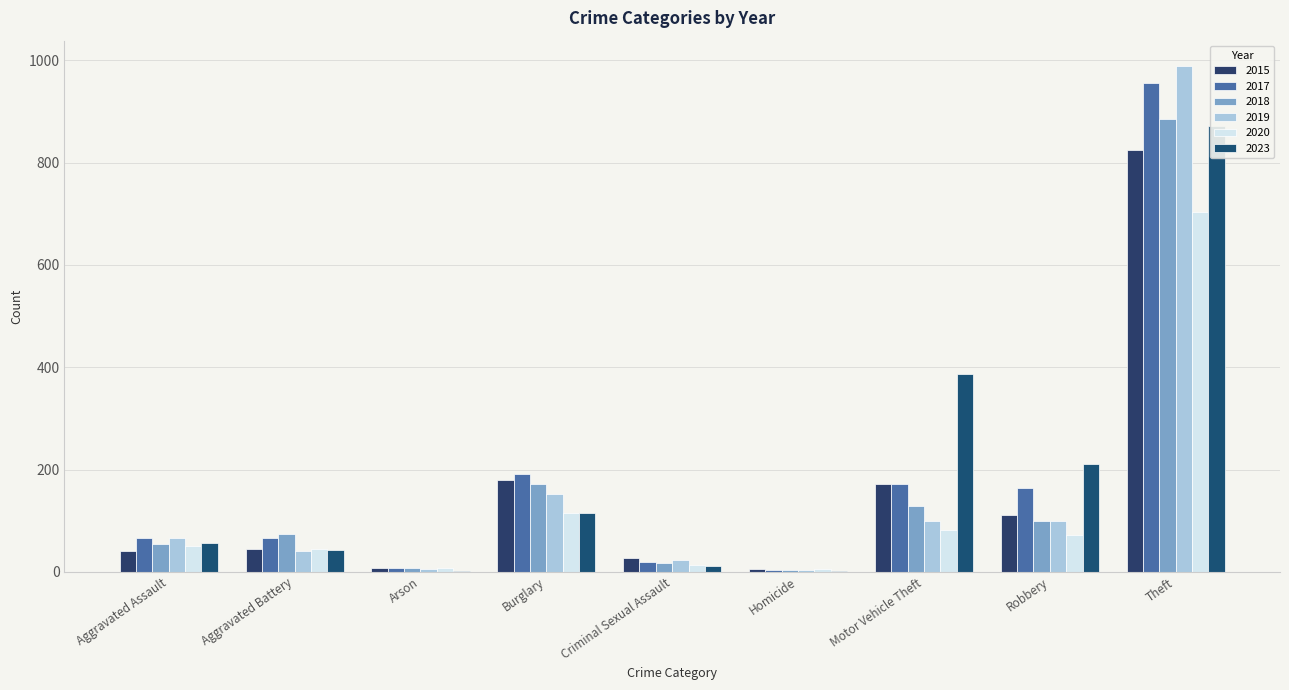

What is the label of the 8th bar from the right?

Aggravated Battery